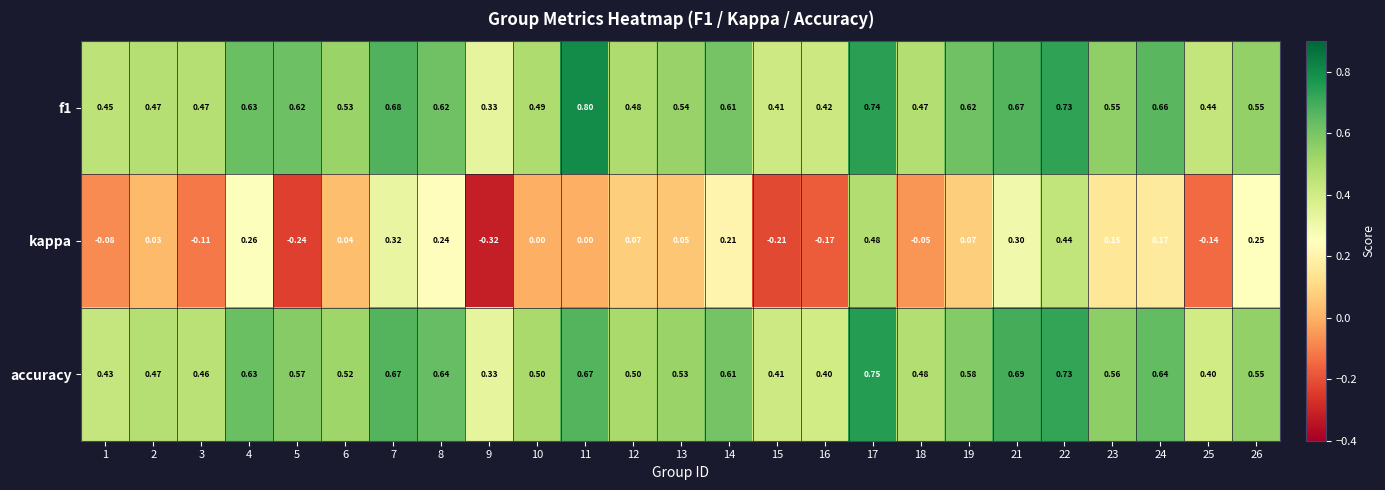

Is the value of accuracy at 8 greater than the value of f1 at 6?

Yes